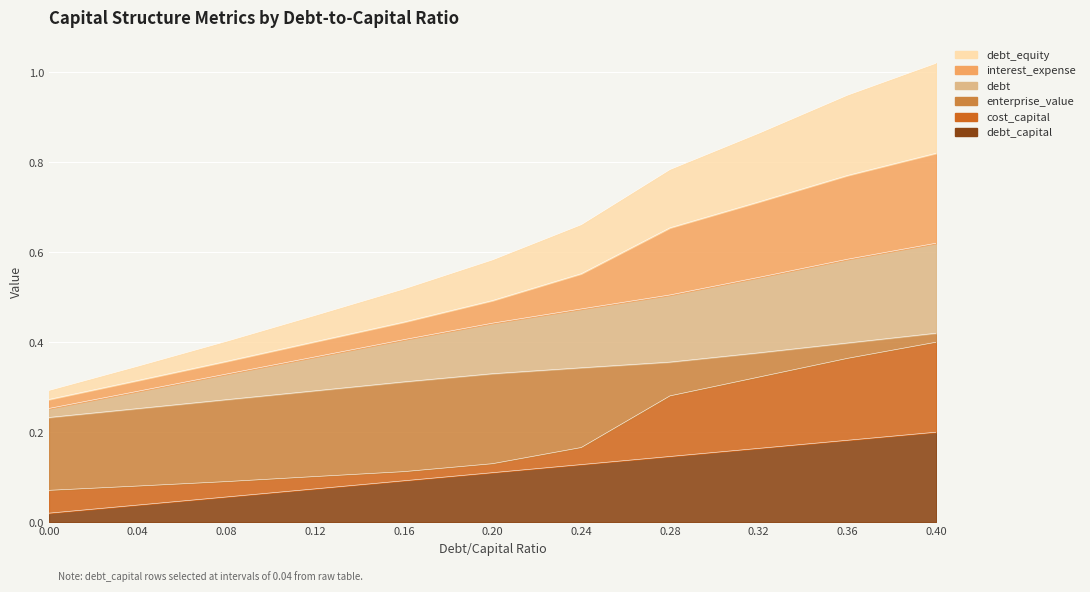

Which label corresponds to the largest value in the chart?

0.4